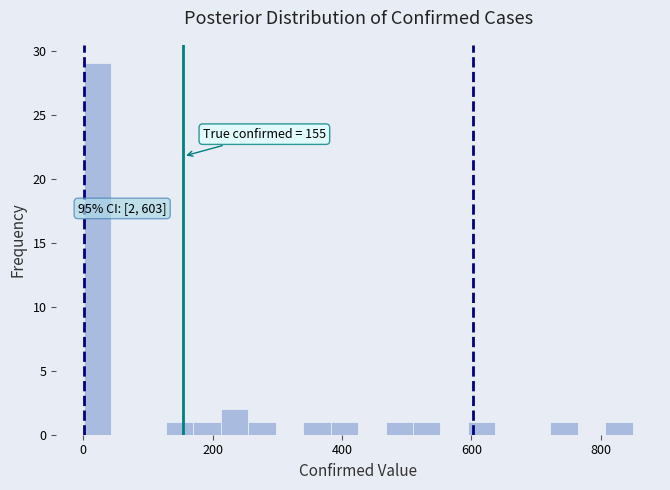

Read against the x-axis, roughly where is the centre of the tallest bar?

20